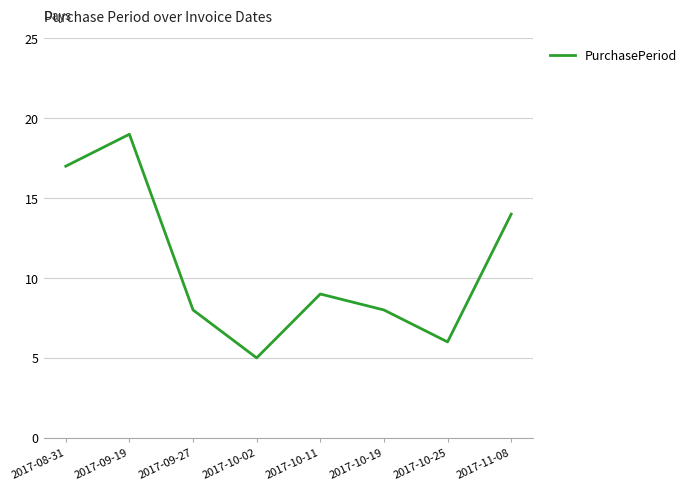

True or false: the data has more than 2 interior local peaks.

False